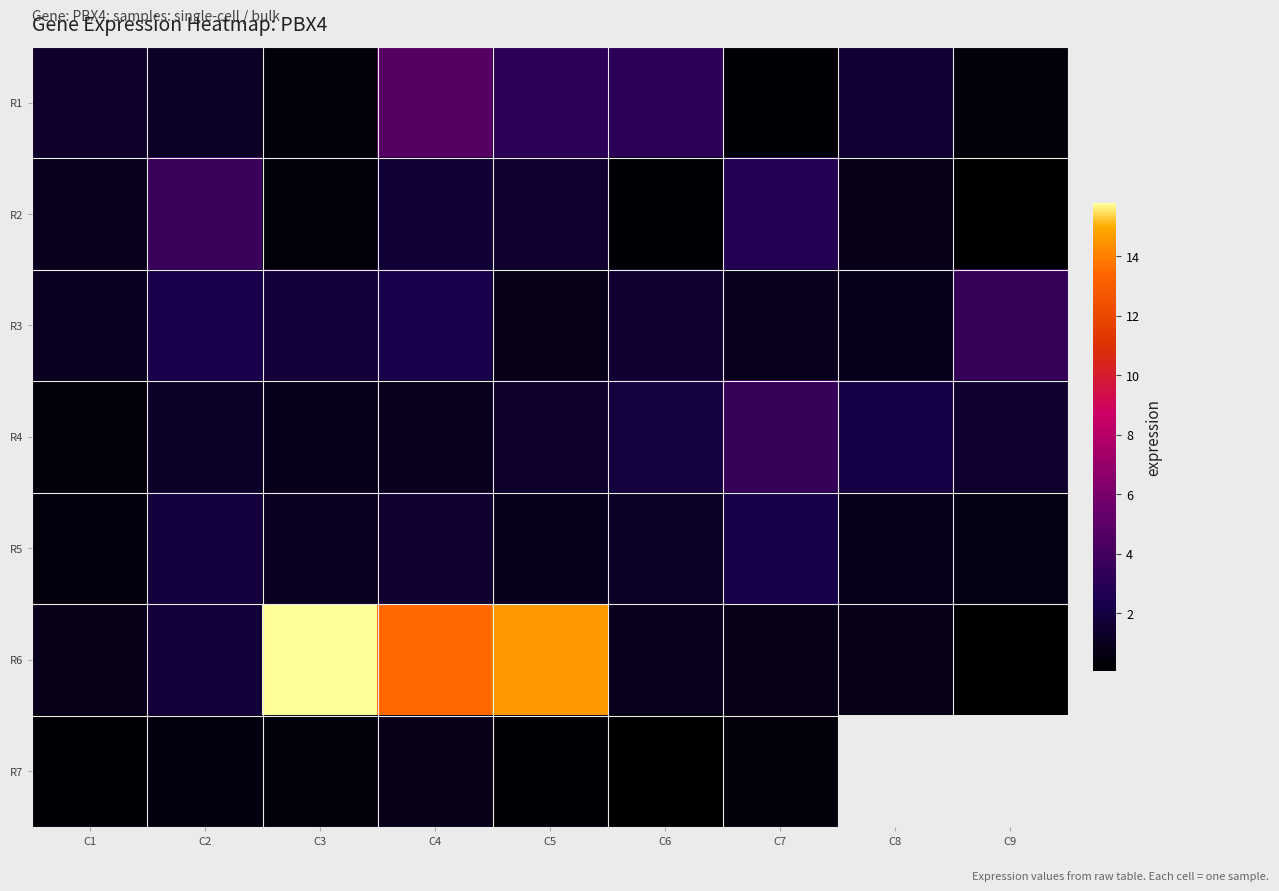

What is the average value of the R6 series?

5.5